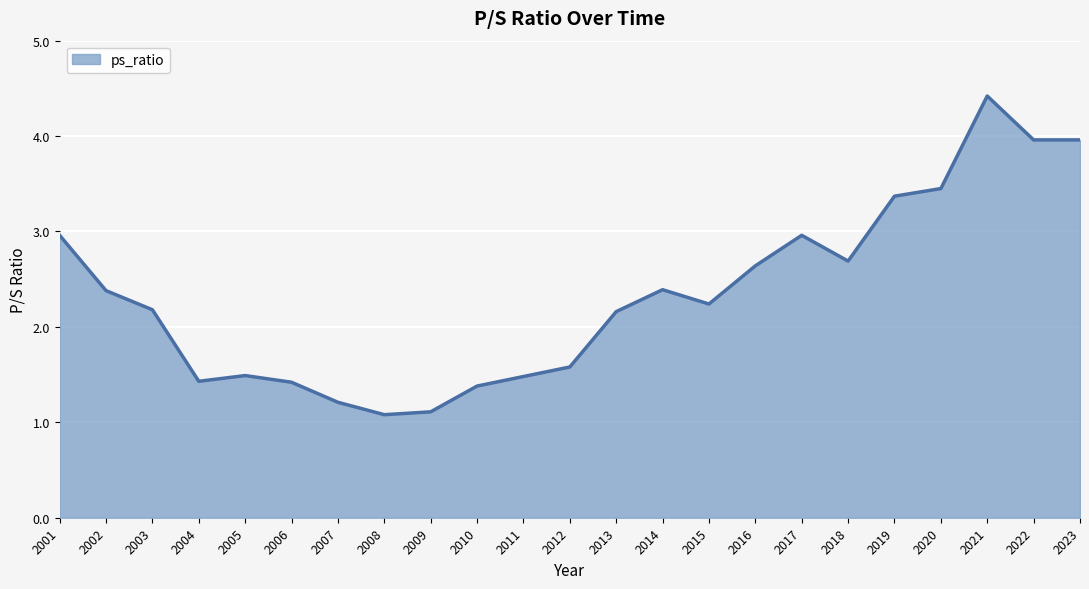

What is the smallest value displayed?

1.1